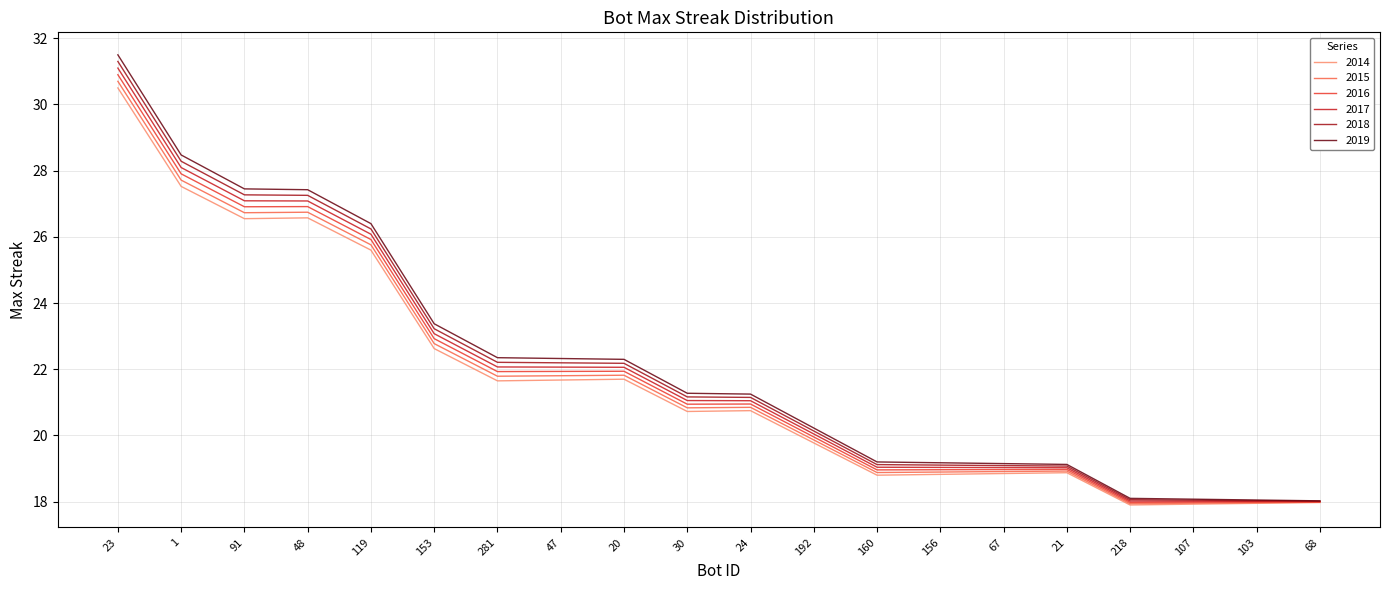

Is it true that 2017 equals 19.0 at 156?

True